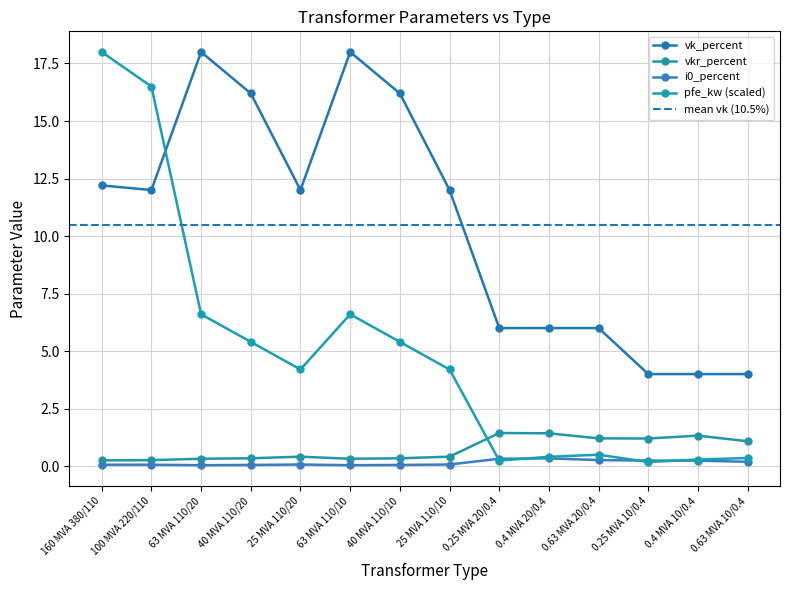

Which series has the largest range (max minus min)?

pfe_kw